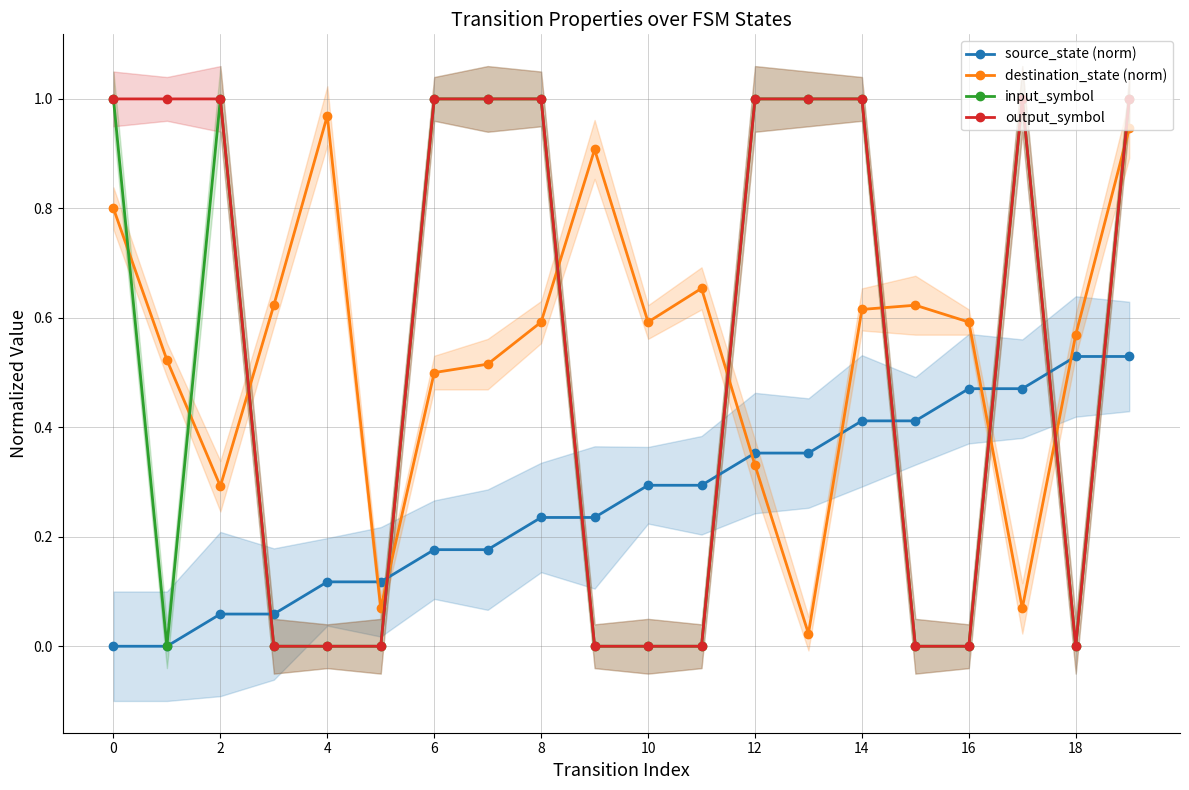

At which category does input_symbol reach its first local peak?

2